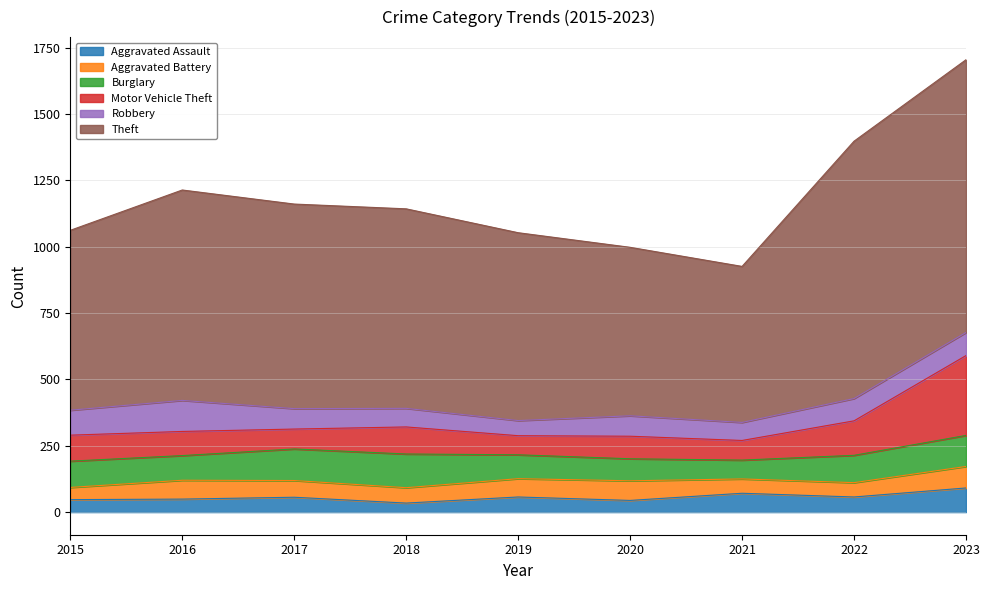

Where is Aggravated Assault nearest to the value 62?

2019